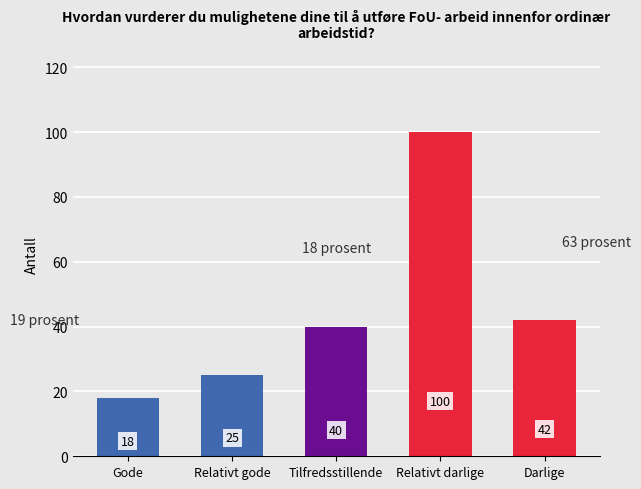

Count the number of categories in the chart.

5